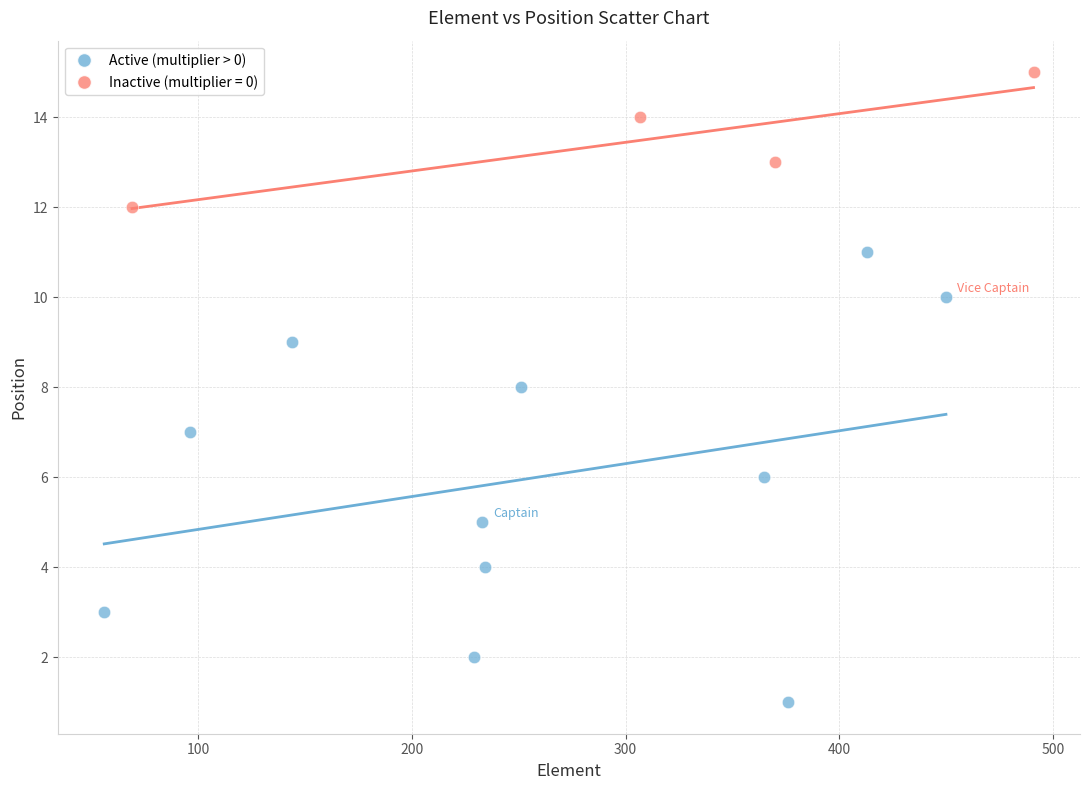

Which series contains the highest Y value?

Inactive (multiplier = 0)